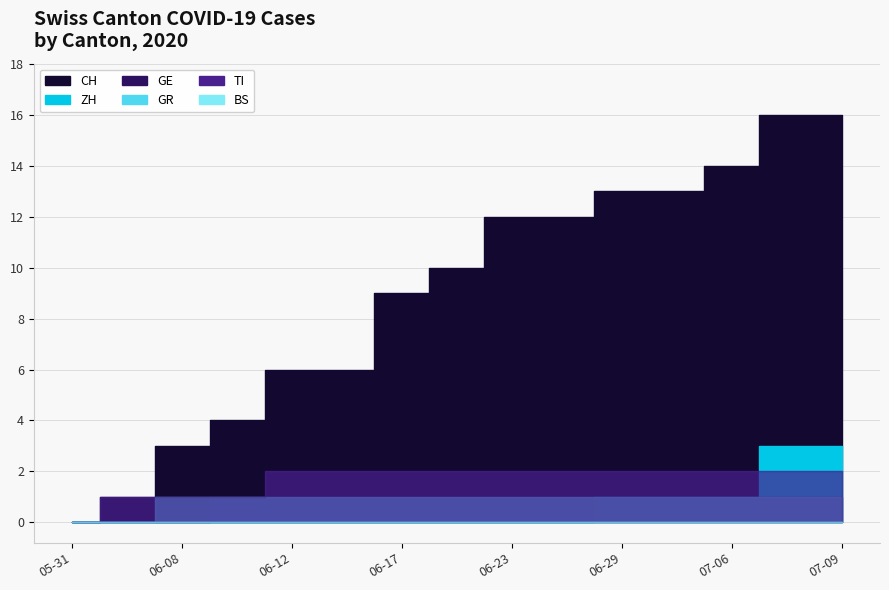

The value of BS at 2020-09-01 is 2. True or false?

False